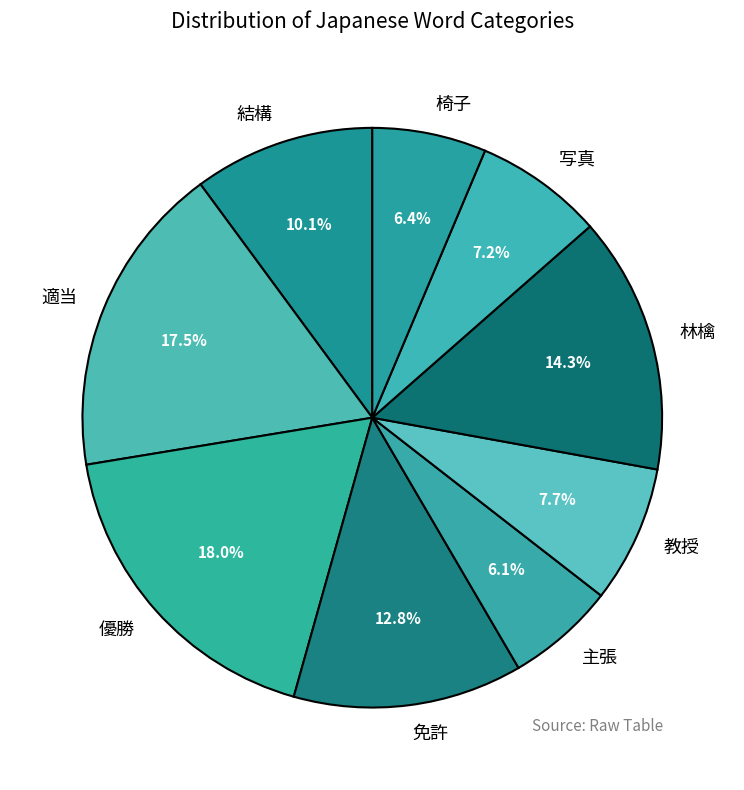

Which slice is the largest?

優勝